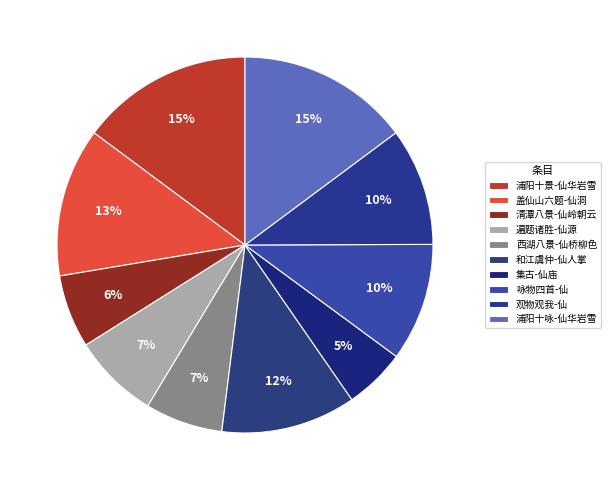

Count the number of slices in the pie.

10